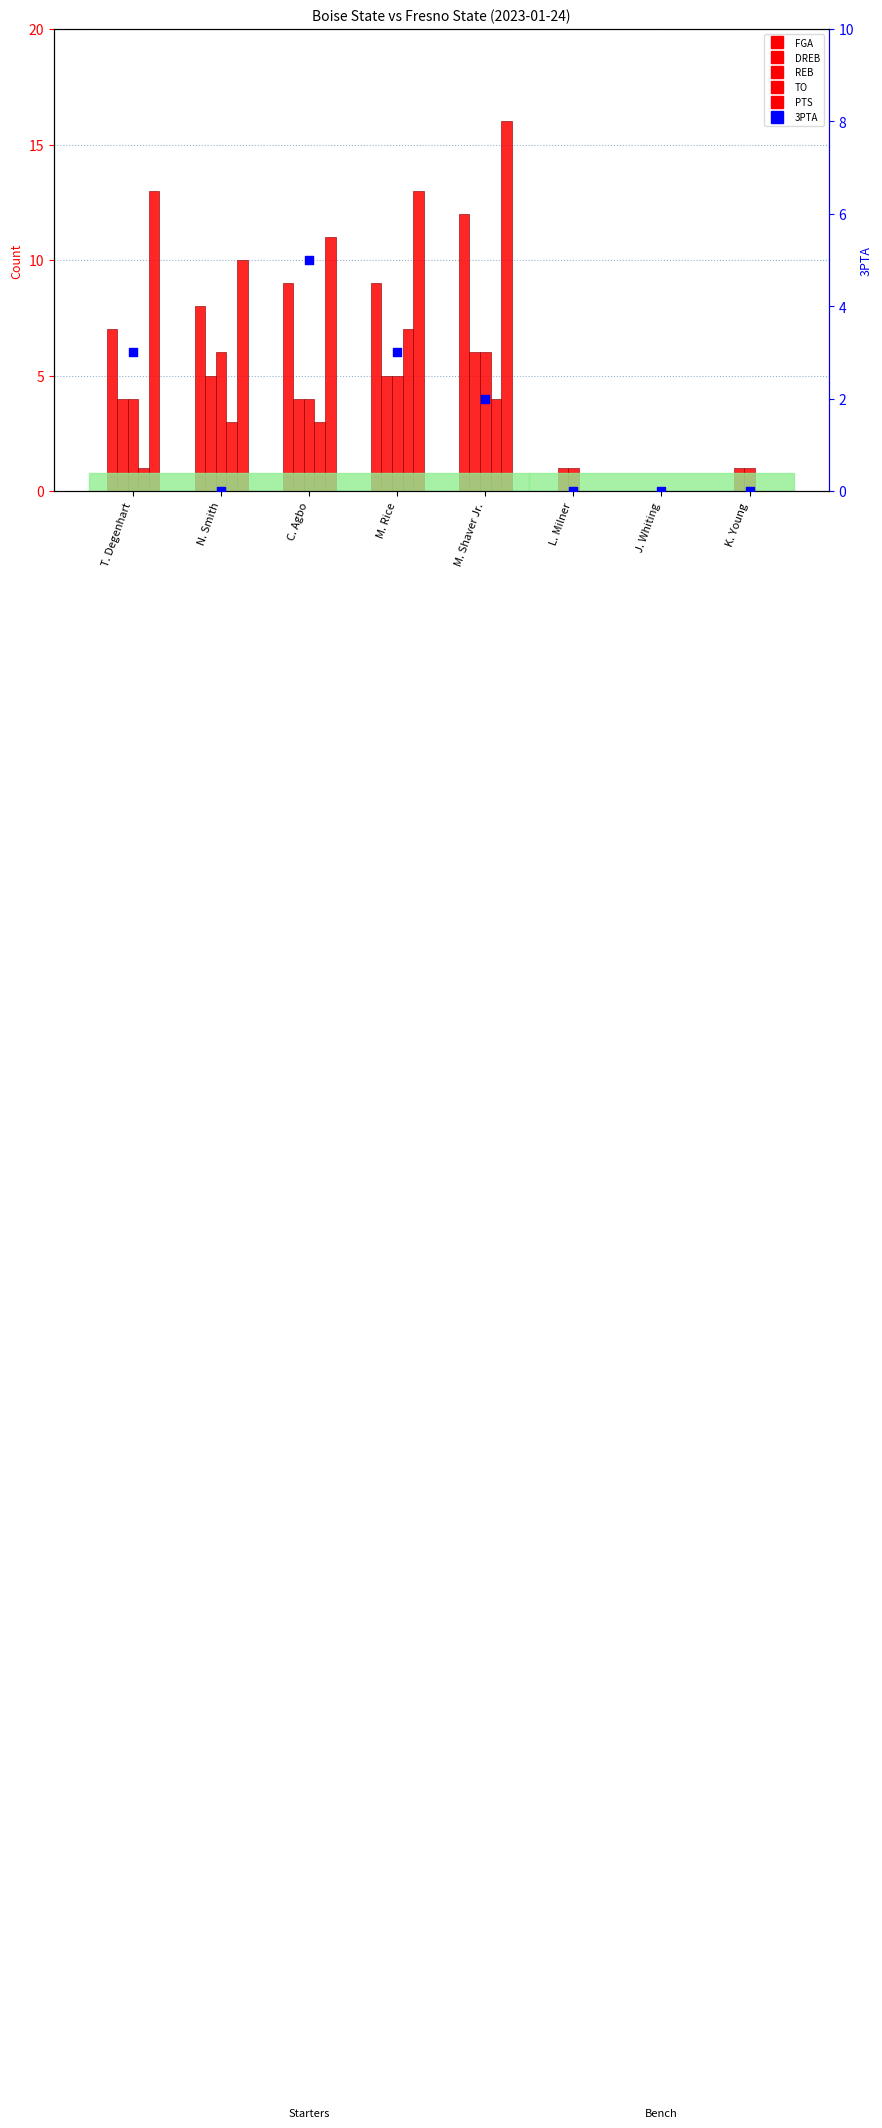

Which series reaches the maximum Y coordinate?

PTS